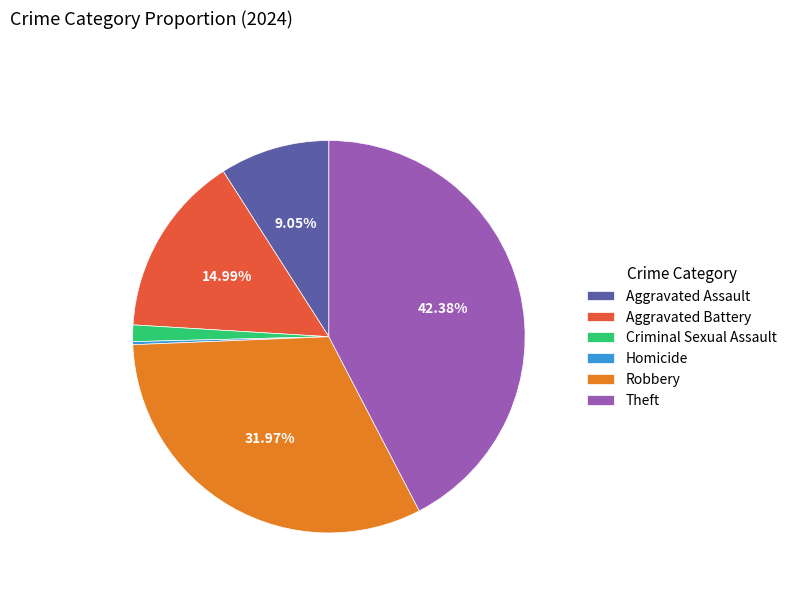

Which category has the biggest portion of the pie?

Theft